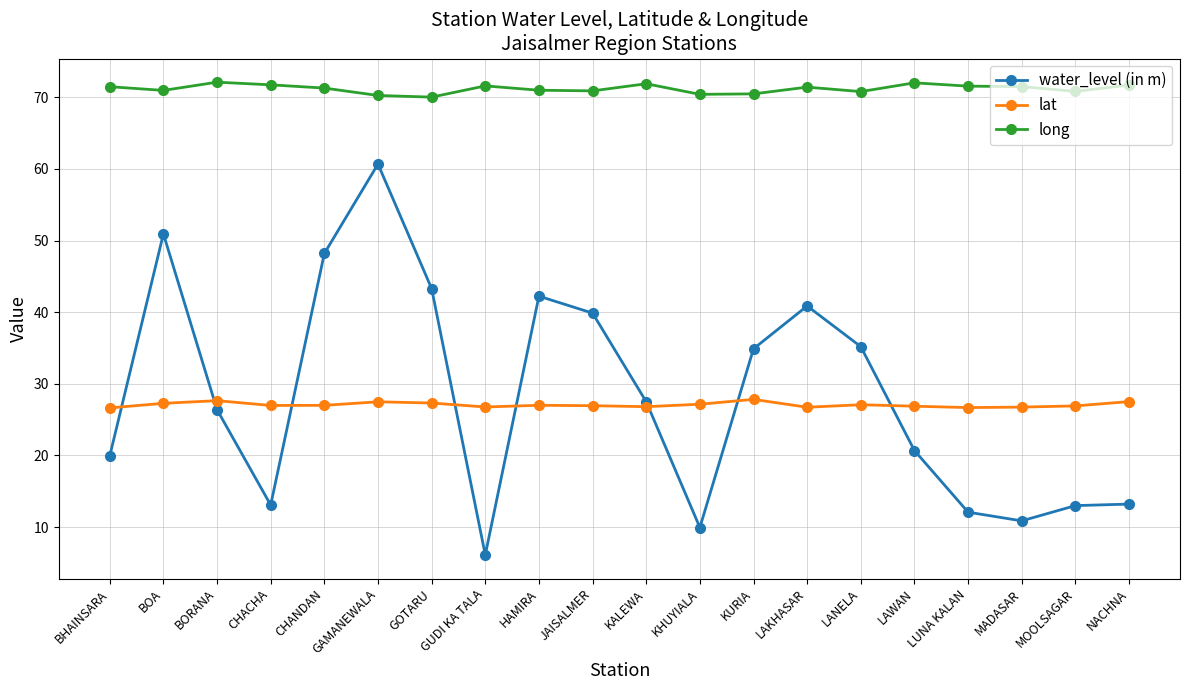

In lat, how many points are lower than both neighbors (excluding endpoints)?

5